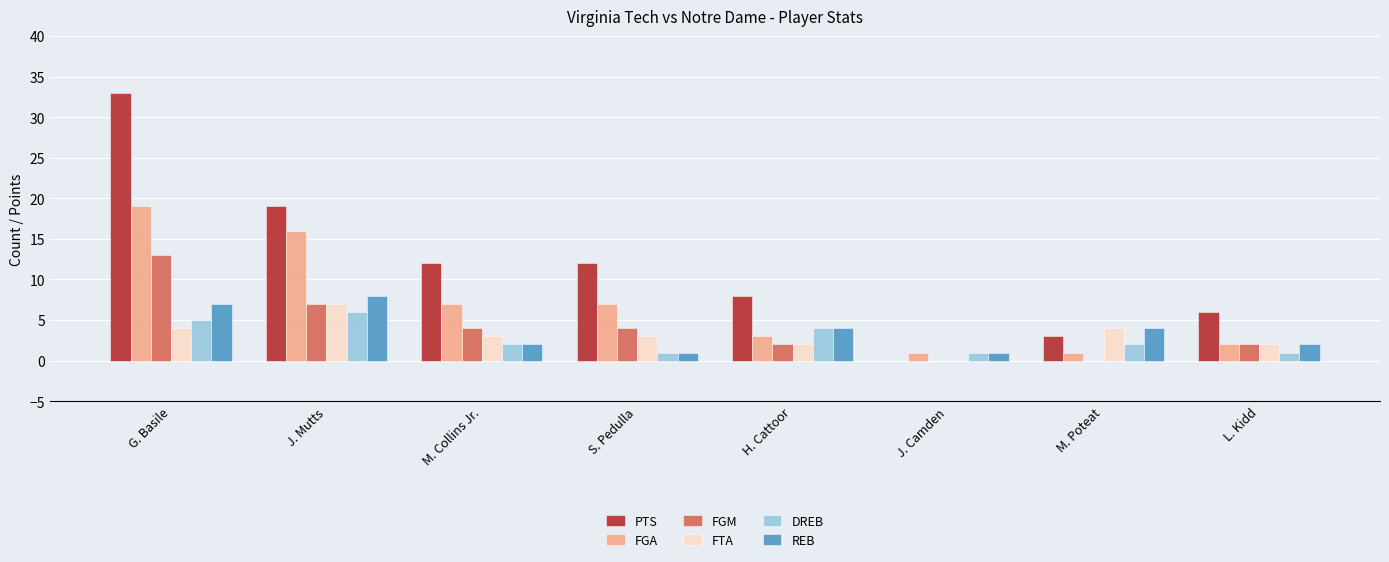

Which series changed the most between M. Collins Jr. and M. Poteat?

PTS